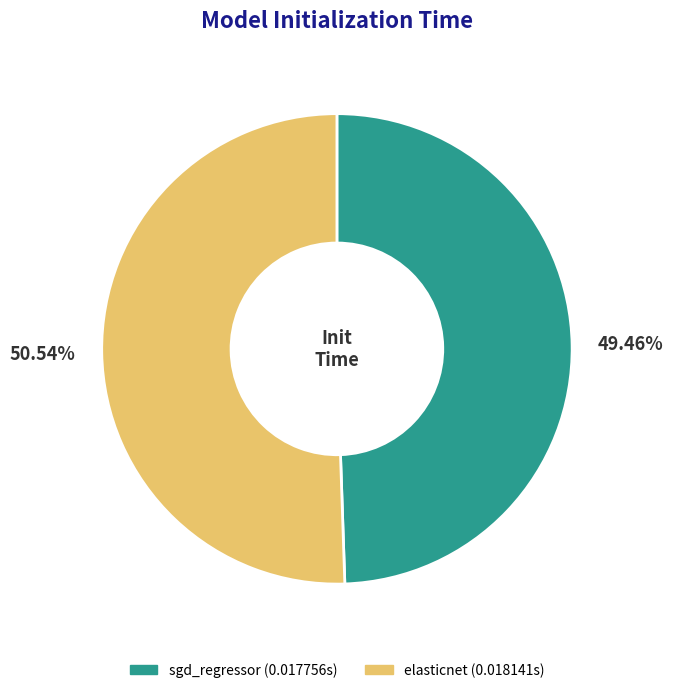

Is the sum of elasticnet and sgd_regressor greater than half?

Yes